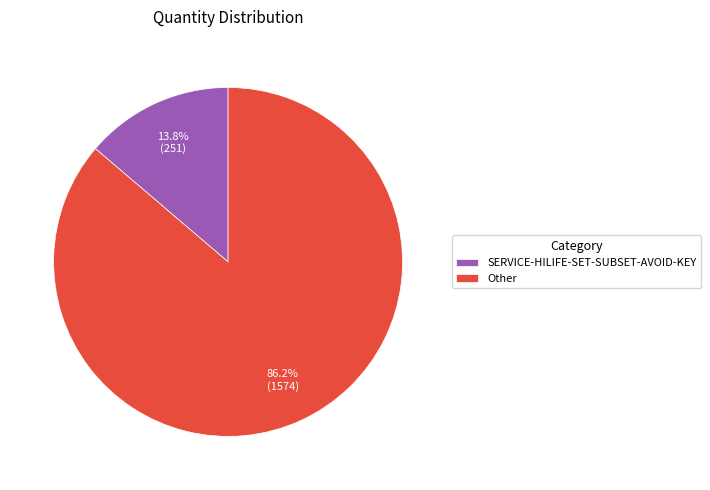

Is it true that SERVICE-HILIFE-SET-SUBSET-AVOID-KEY is 8% of the pie?

False